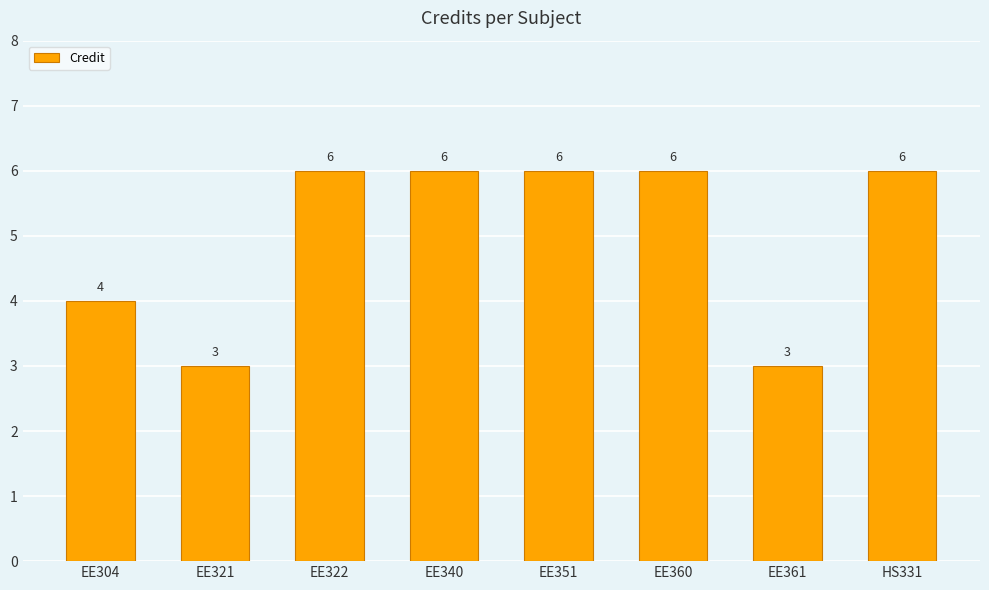

True or false: the data shows 1 at EE351.

False